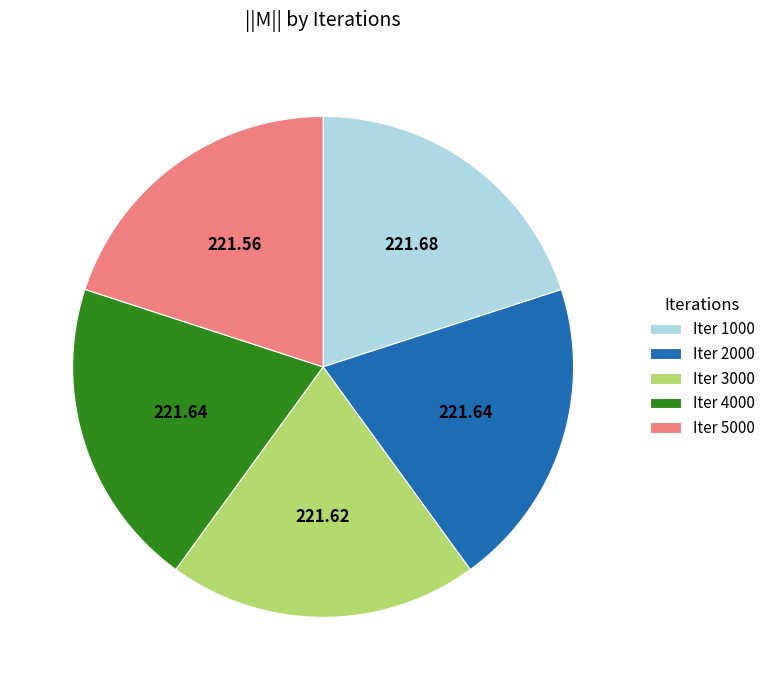

Is there any slice that represents more than half of the pie?

No